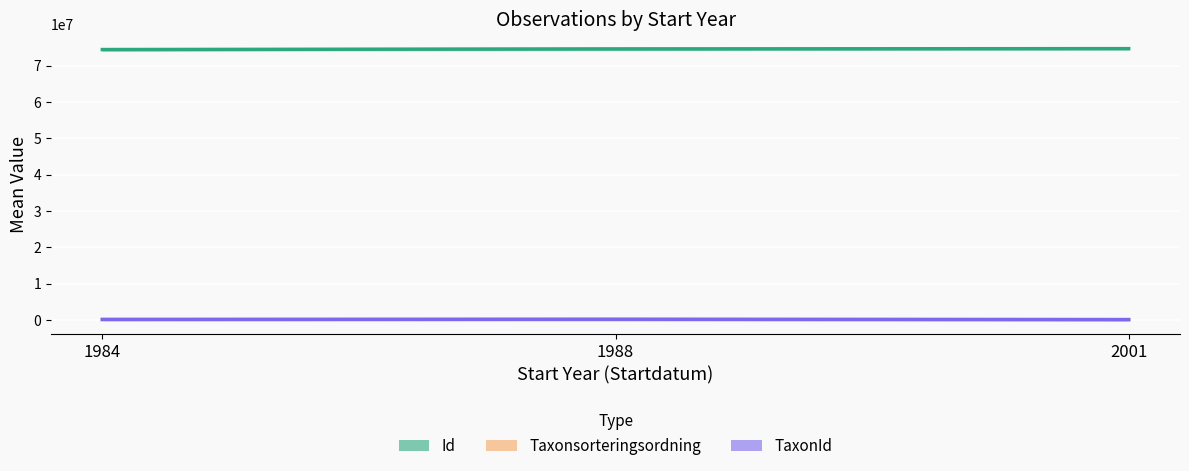

What is the difference between the maximum and minimum values in the Id series?

249061.5